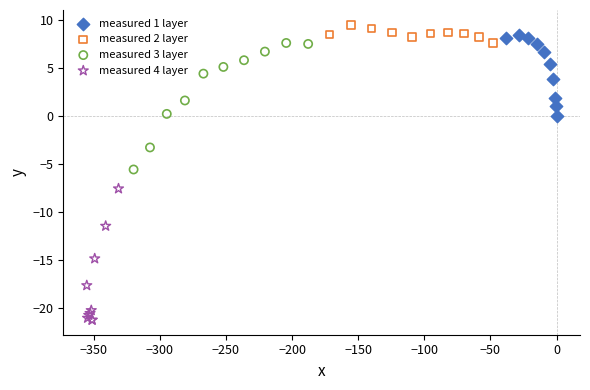

Which series has the largest Y range (max minus min)?

measured 4 layer